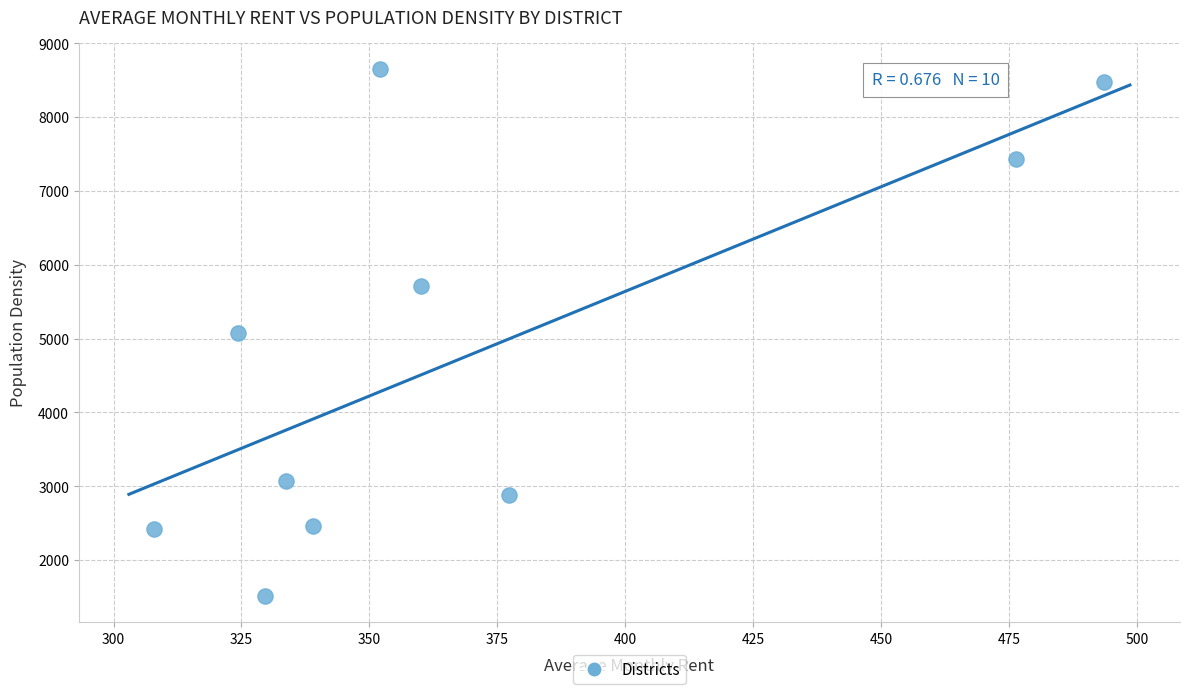

What is the average Y value?

4772